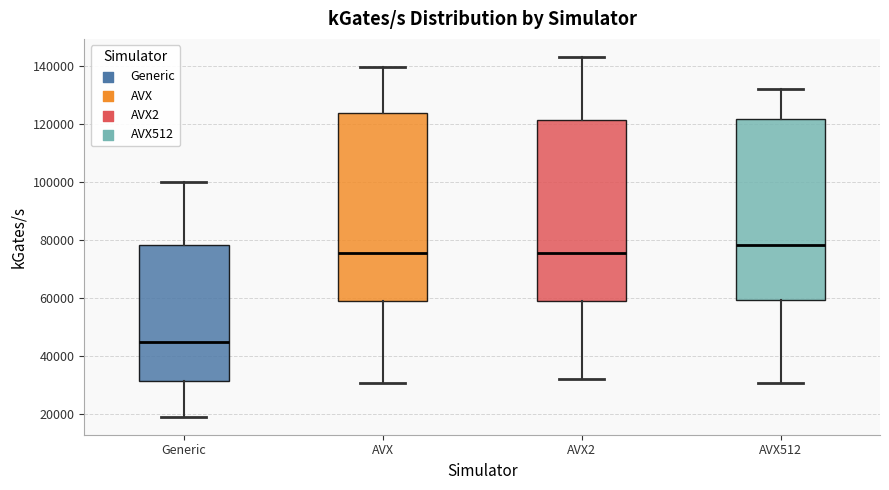

Reading left to right, read every box against the y-axis: the position of its median line, the range the box covers, and the ends of its whiskers. The values are not printed on the chart, so give them approximately, as read against the axis.

Generic: median 44000, box 32000 to 78000, whiskers 18000 to 100000
AVX: median 76000, box 58000 to 124000, whiskers 30000 to 140000
AVX2: median 76000, box 58000 to 122000, whiskers 32000 to 144000
AVX512: median 78000, box 60000 to 122000, whiskers 30000 to 132000